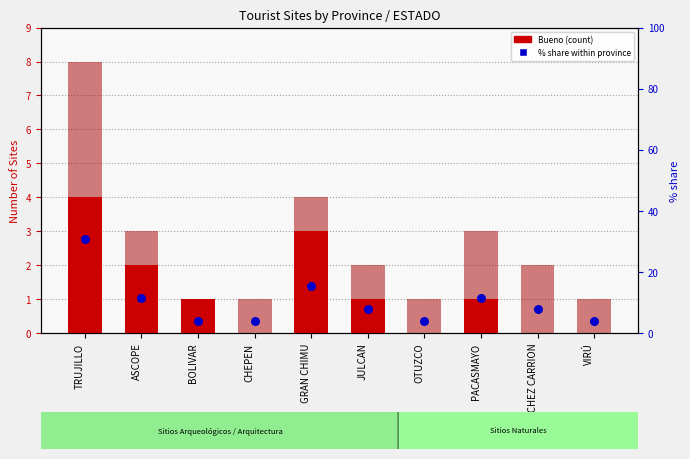

Which series contains the highest Y value?

% share within province